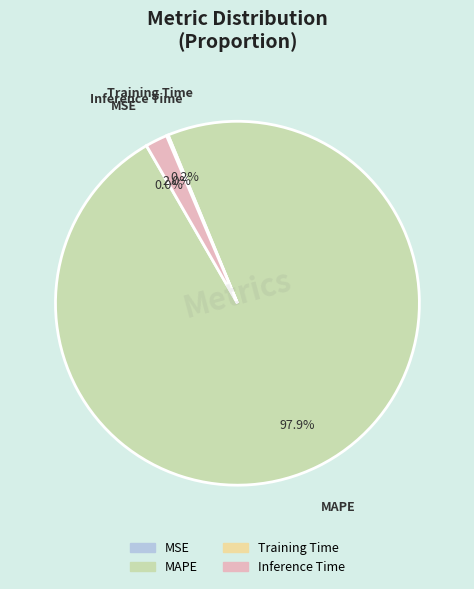

What is the largest slice in the pie chart?

MAPE